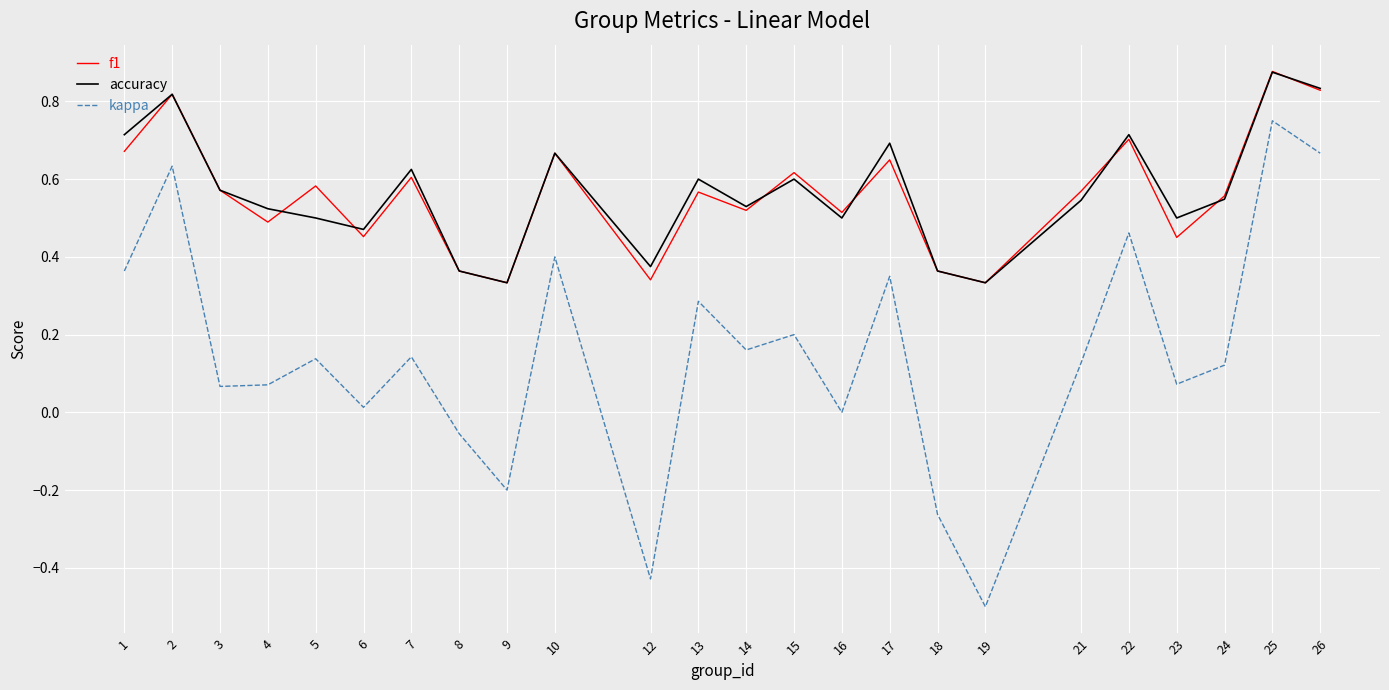

Is it true that kappa equals 0.6 at 17?

False